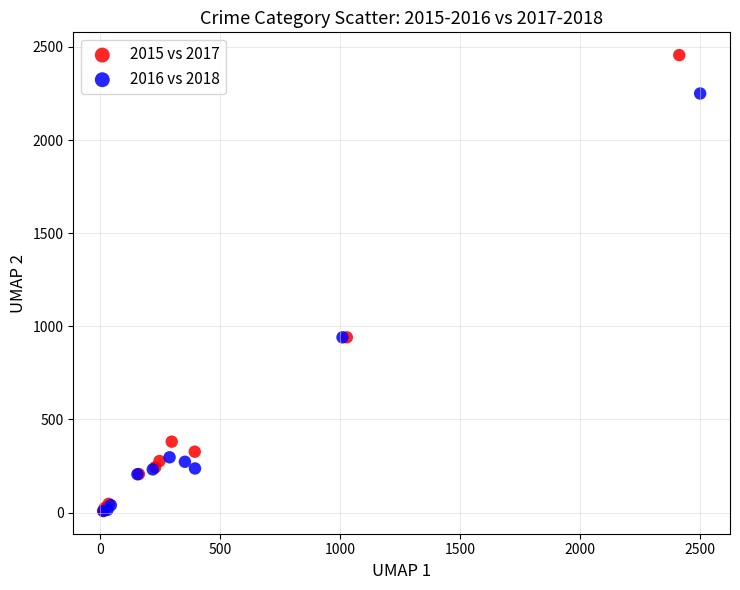

Which series has the widest spread of Y values?

2015 vs 2017